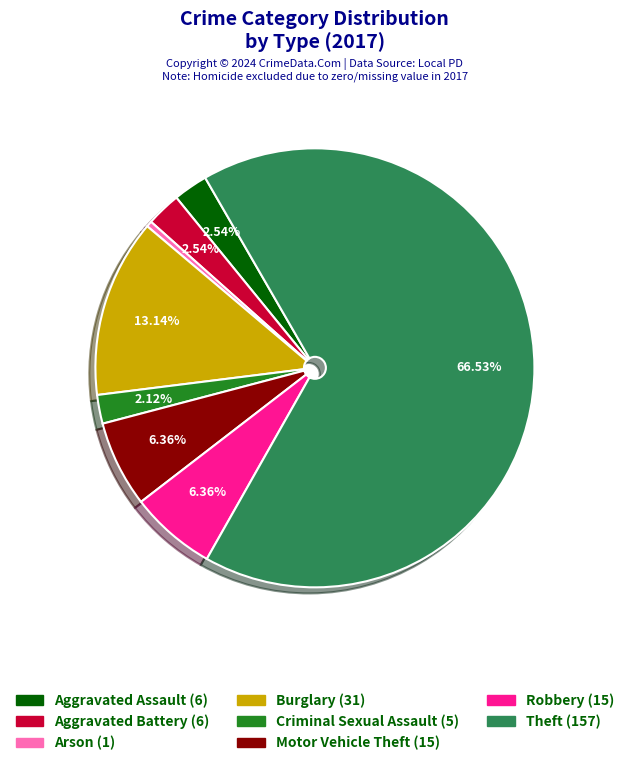

Which category has the smallest portion of the pie?

Arson